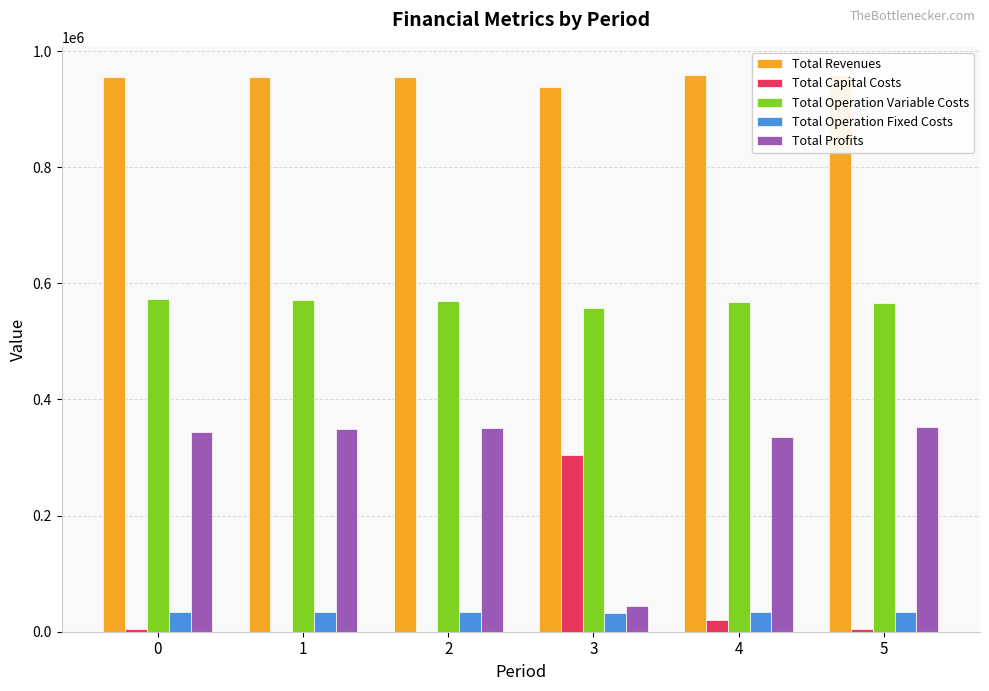

The value of Total Profits at 2 is 351474.0. True or false?

True